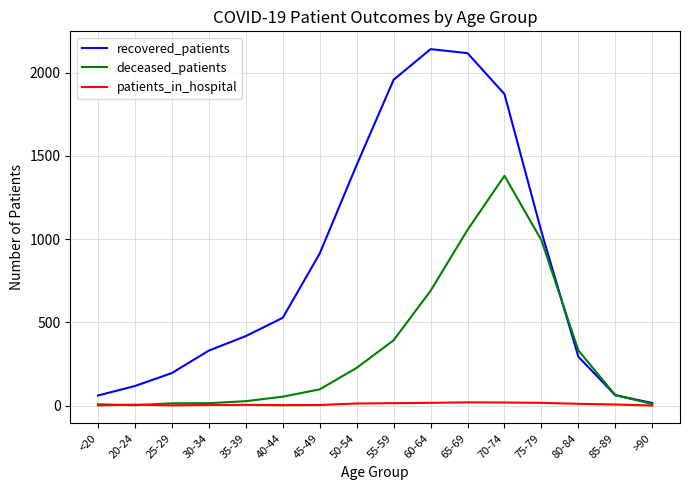

Is the value of deceased_patients at 85-89 greater than the value of recovered_patients at 45-49?

No